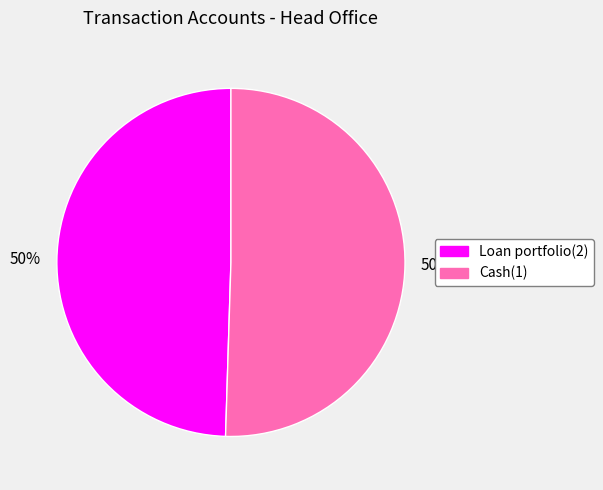

To the nearest percent, what is the combined percentage of Cash(1) and Loan portfolio(2)?

100%